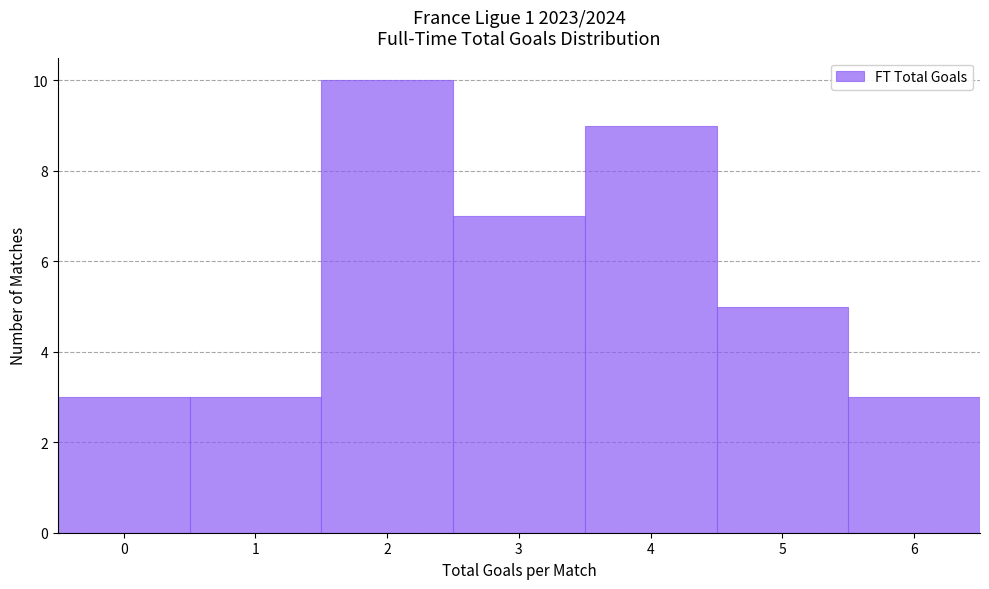

How tall is the bar that spans 2.5 to 3.5 on the x-axis? The values are not printed on the chart, so give them approximately, as read against the axis.

7